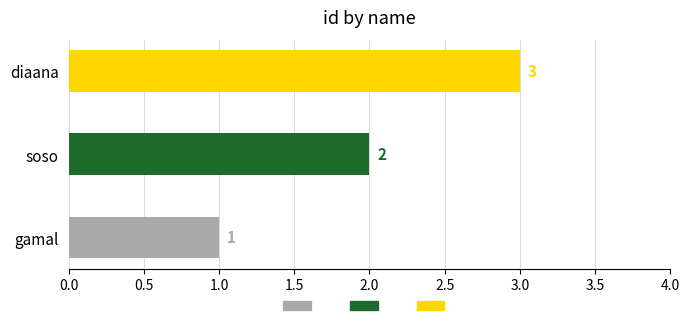

What is the difference between the maximum and minimum values?

2